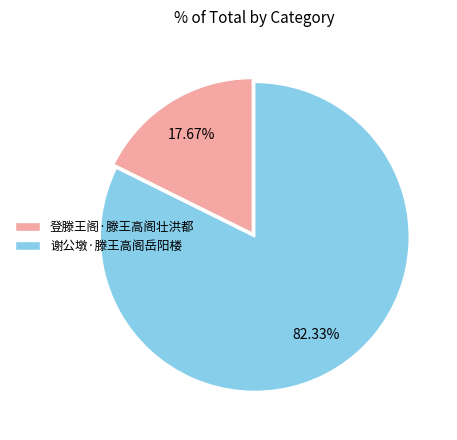

Does 谢公墩·滕王高阁岳阳楼 represent more than half of the total?

Yes